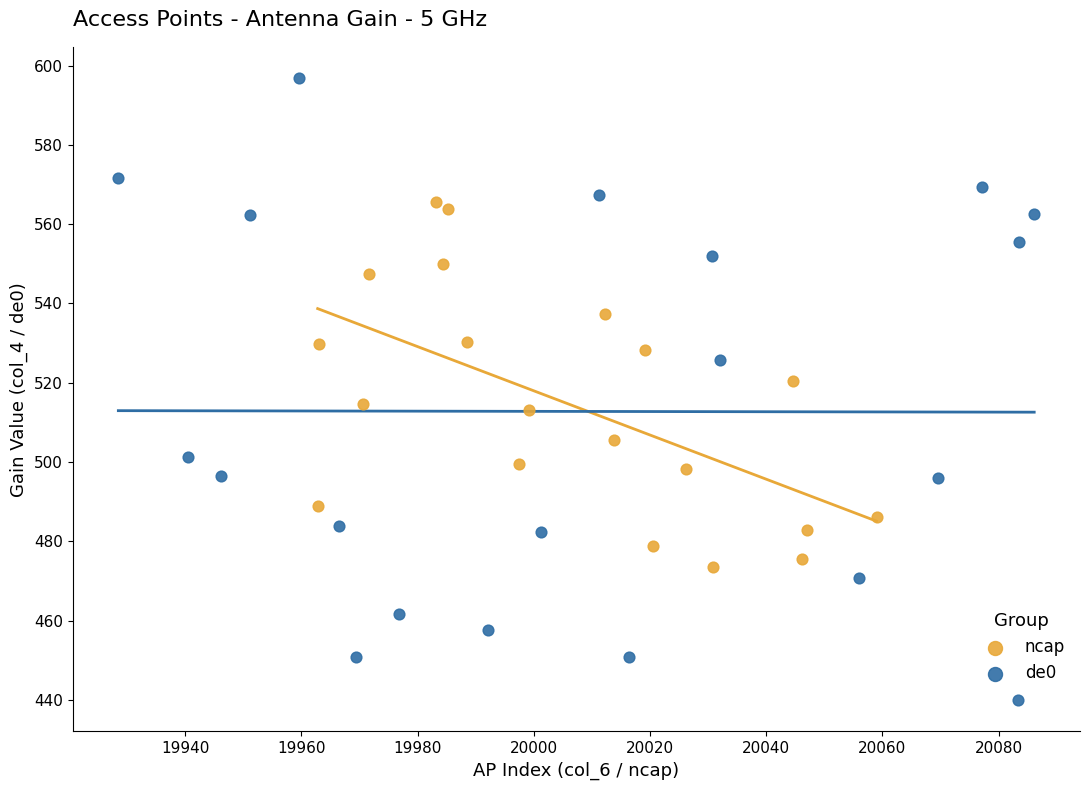

Which series contains the lowest Y value?

de0